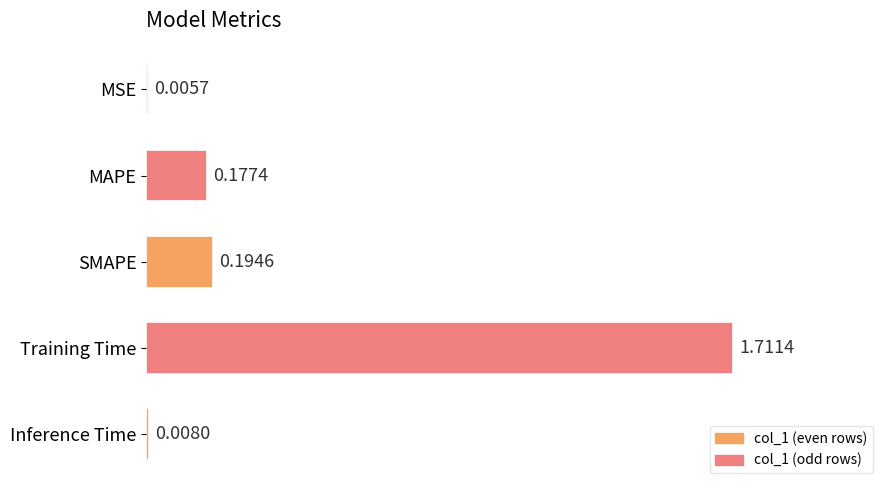

What is the change in value from MSE to SMAPE?

+0.2